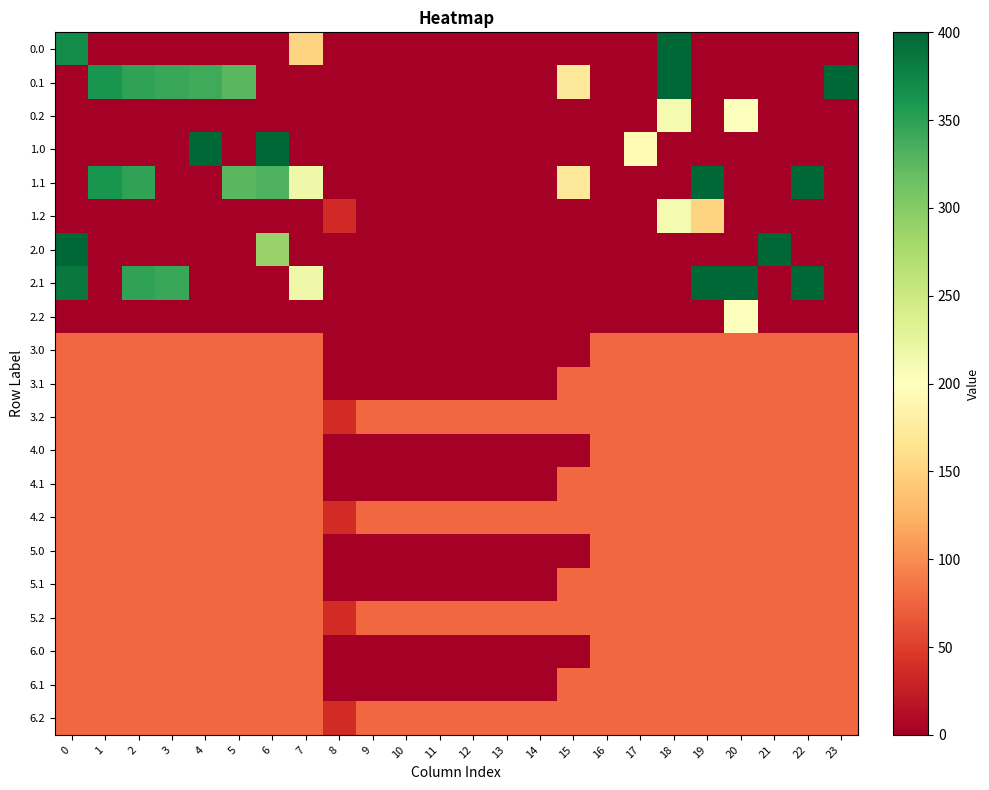

How many data points does each series have?

24